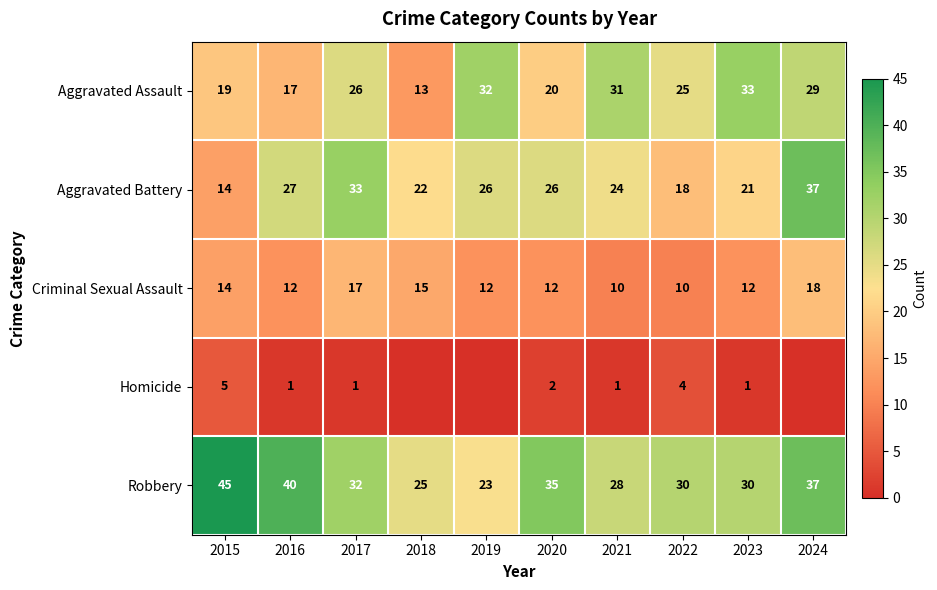

Between 2020 and 2021, which is larger?

2021